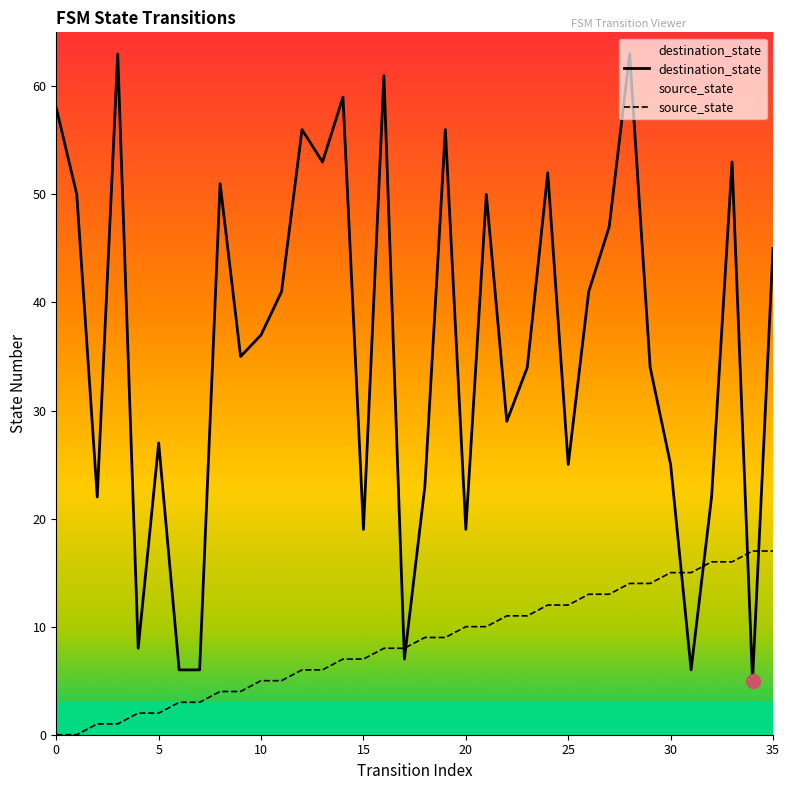

How many data points in destination_state are less than 37?

18